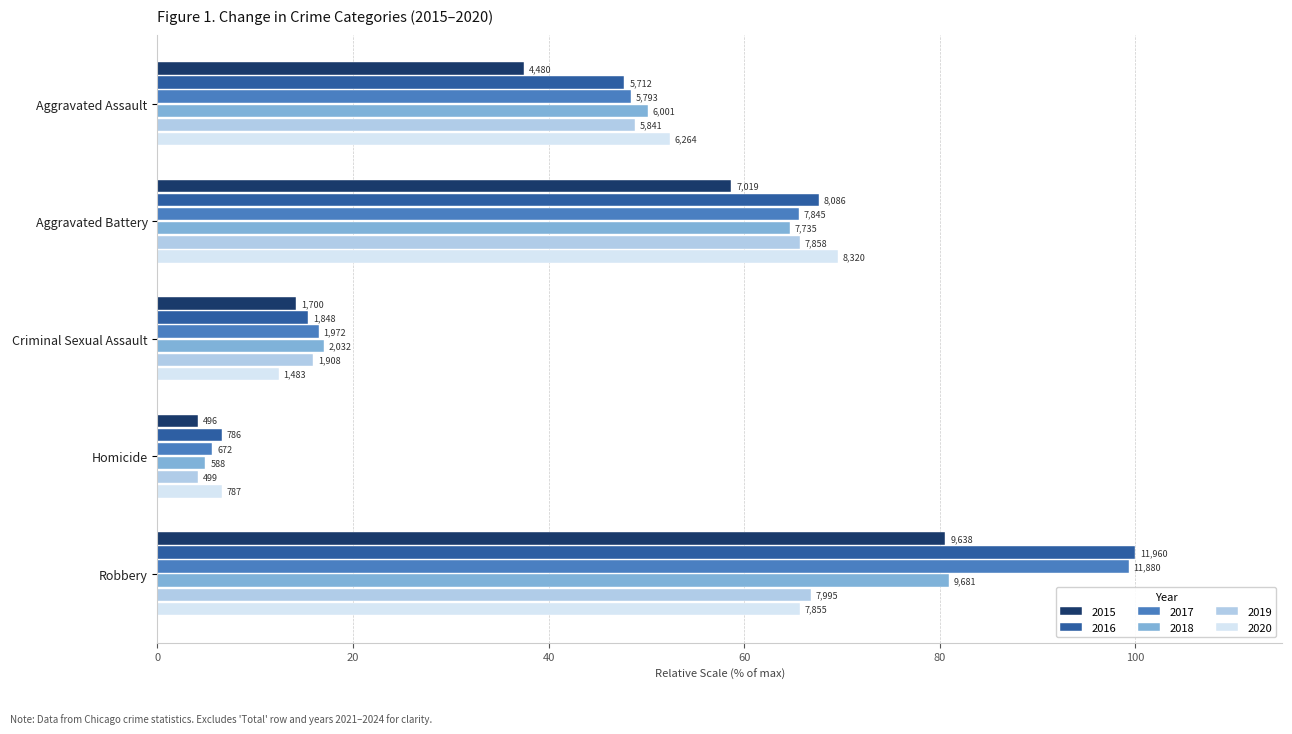

True or false: 2019 has a value of 80.1 at Aggravated Assault.

False